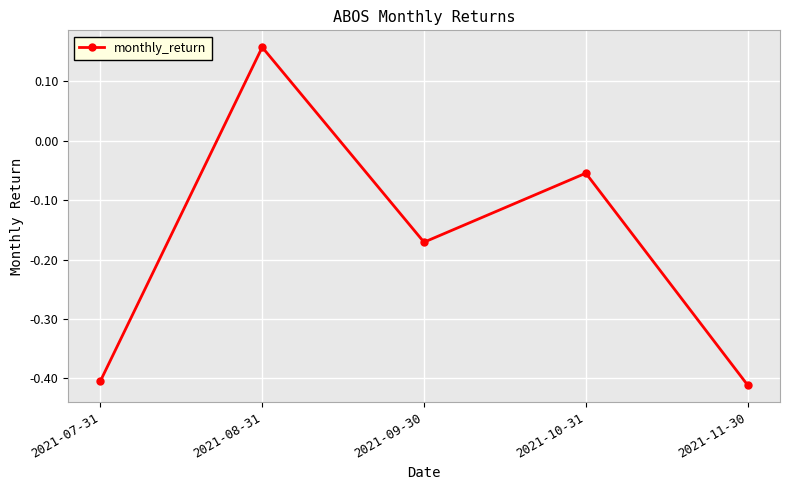

True or false: there are more than 2 points higher than both neighbors.

False